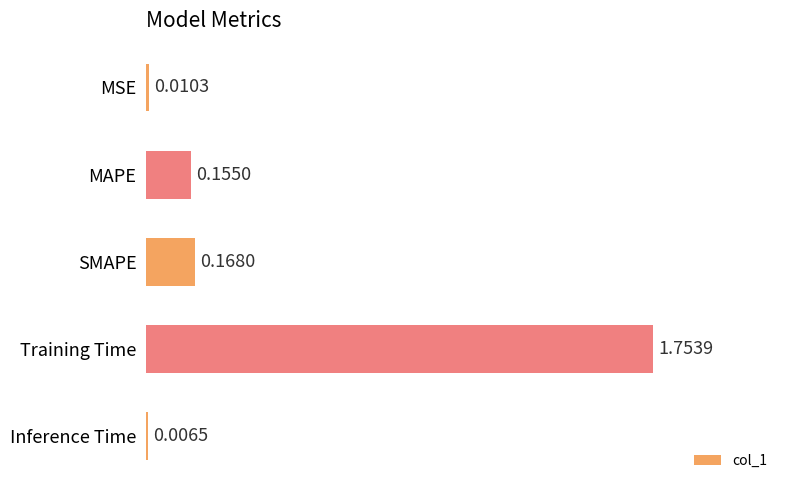

What is the sum of all values?

2.1